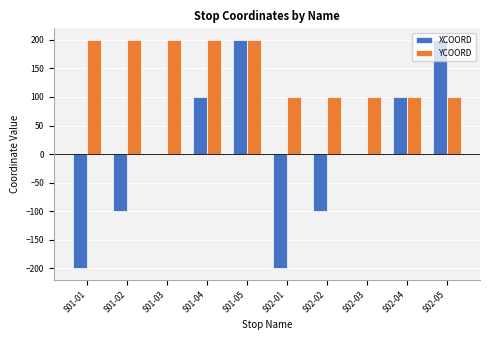

Between S02-01 and S02-02, which series saw the biggest shift?

XCOORD